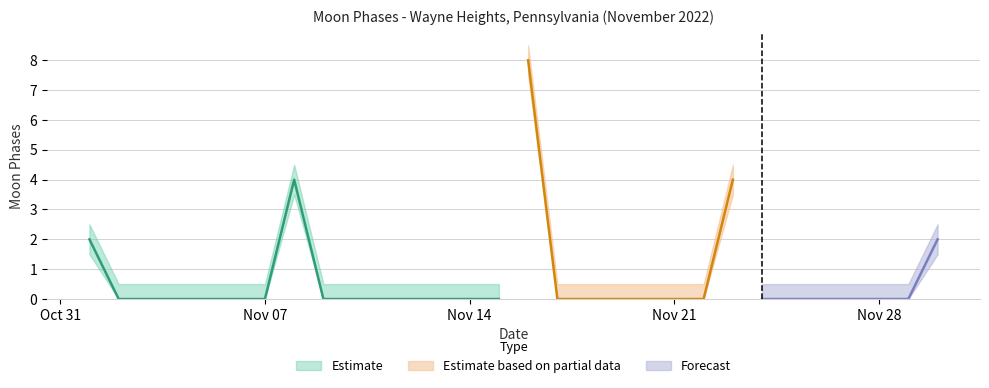

Reading left to right, extract all data points from this chart.

Moon Phases: 2.0	0.0	0.0	0.0	0.0	0.0	0.0	4.0	0.0	0.0	0.0	0.0	0.0	0.0	0.0	8.0	0.0	0.0	0.0	0.0	0.0	0.0	4.0	0.0	0.0	0.0	0.0	0.0	0.0	2.0
Moon Phases Upper: 2.5	0.5	0.5	0.5	0.5	0.5	0.5	4.5	0.5	0.5	0.5	0.5	0.5	0.5	0.5	8.5	0.5	0.5	0.5	0.5	0.5	0.5	4.5	0.5	0.5	0.5	0.5	0.5	0.5	2.5
Moon Phases Lower: 1.5	0.0	0.0	0.0	0.0	0.0	0.0	3.5	0.0	0.0	0.0	0.0	0.0	0.0	0.0	7.5	0.0	0.0	0.0	0.0	0.0	0.0	3.5	0.0	0.0	0.0	0.0	0.0	0.0	1.5